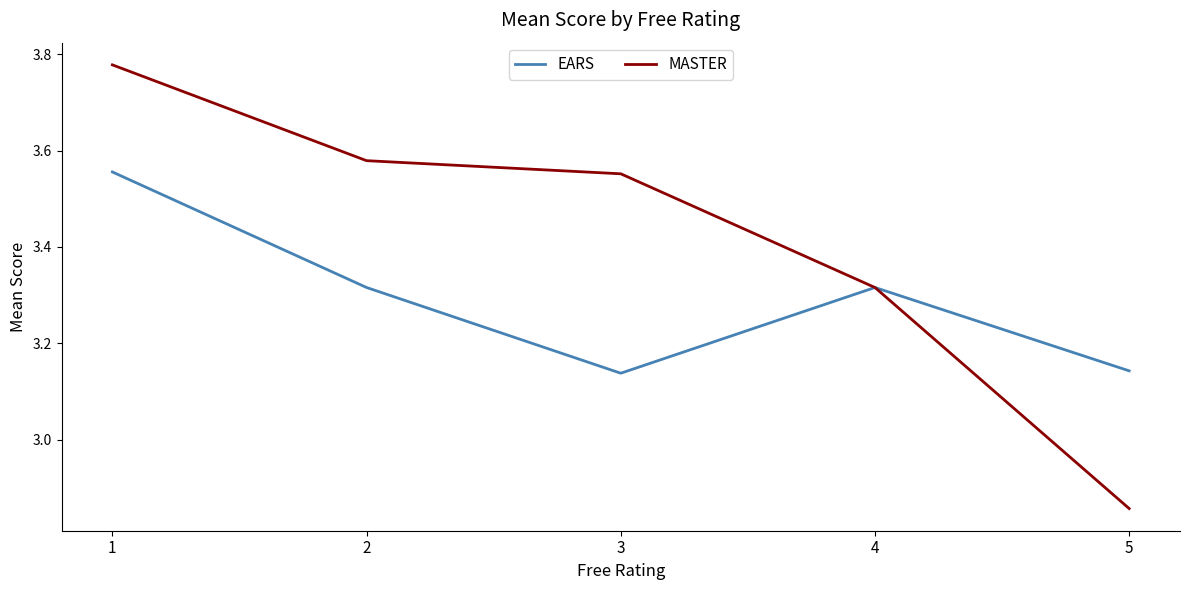

True or false: EARS has a value of 1.6 at 3.

False